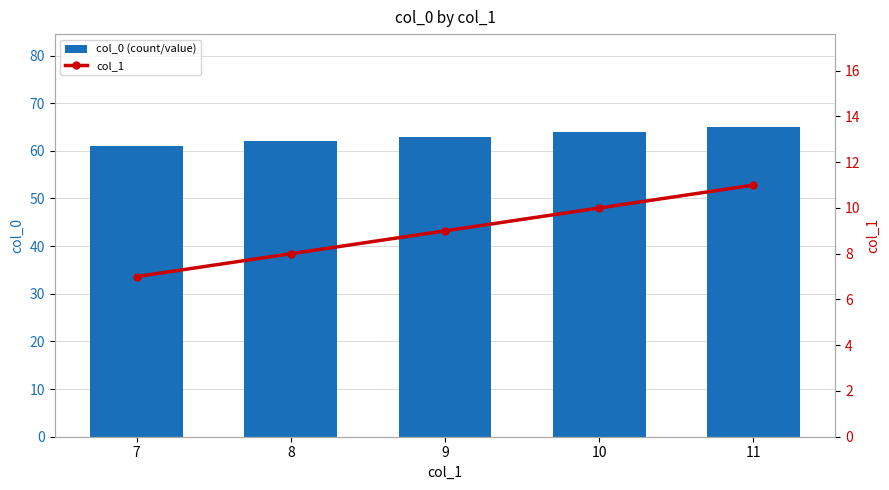

How many data points in col_0 (count/value) are less than 63?

2